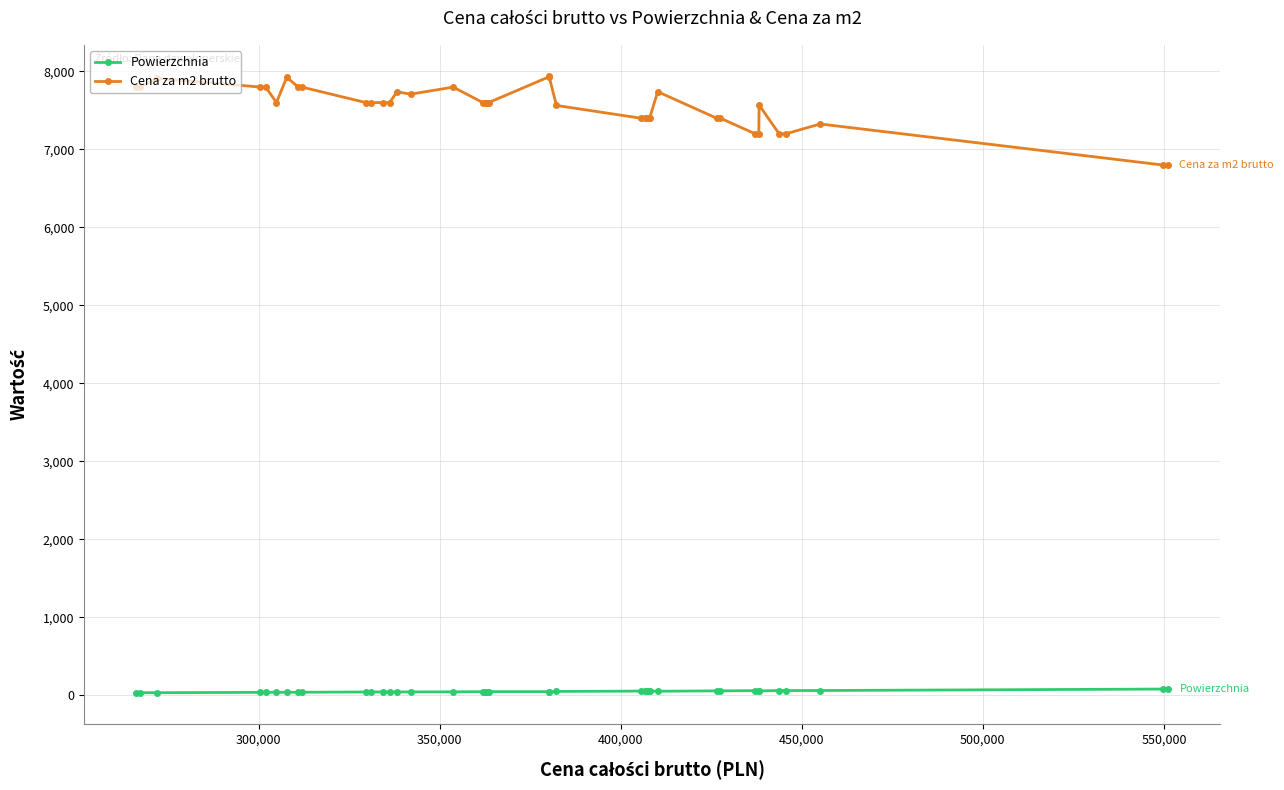

How many lines are shown in the chart?

2